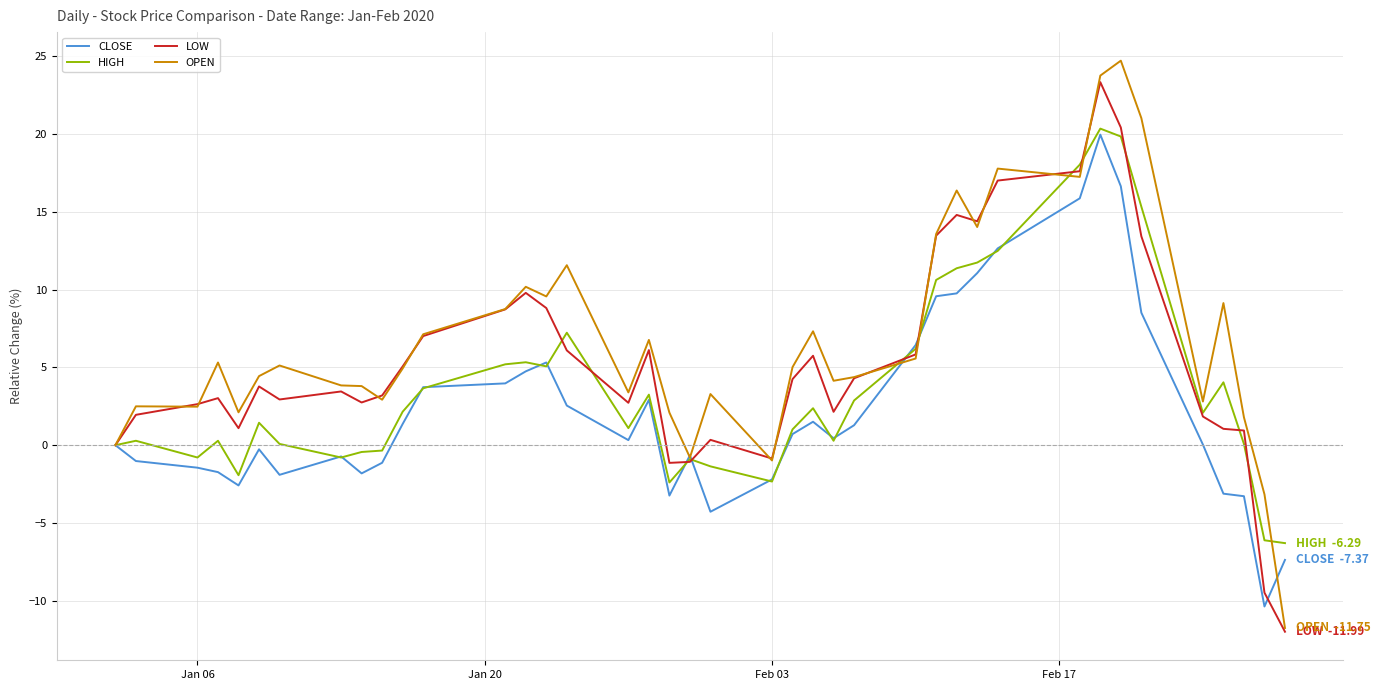

What is the smallest value displayed?

-12.0